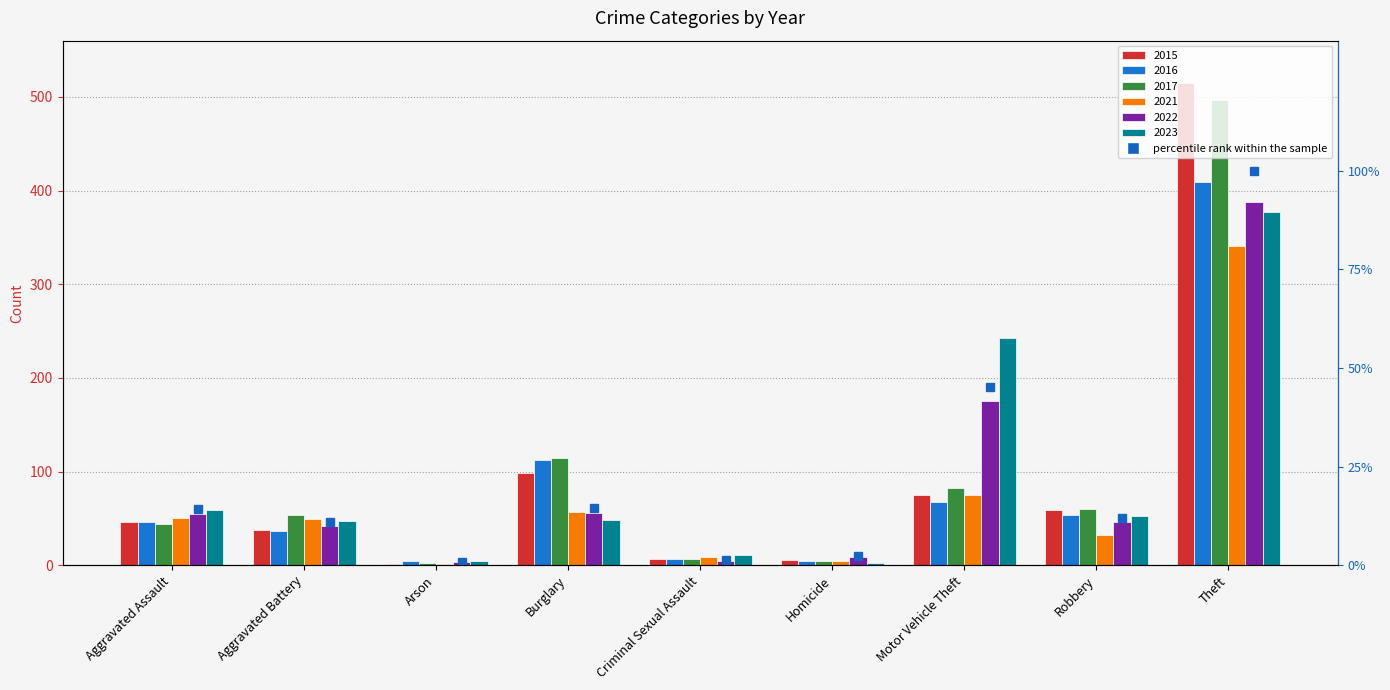

Is it true that the value at Aggravated Battery is 3.6?

False